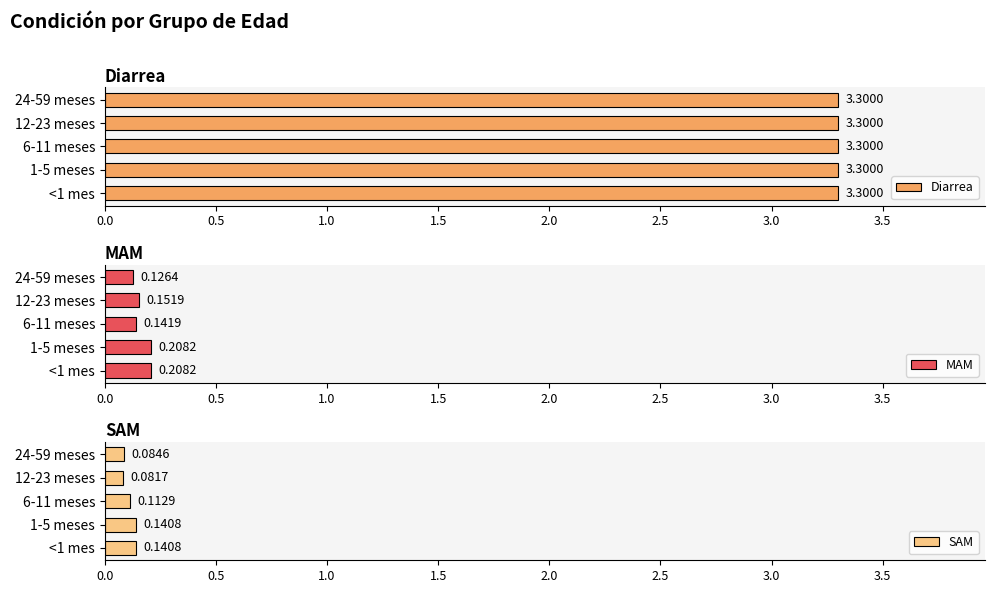

Are the bars horizontal?

Yes